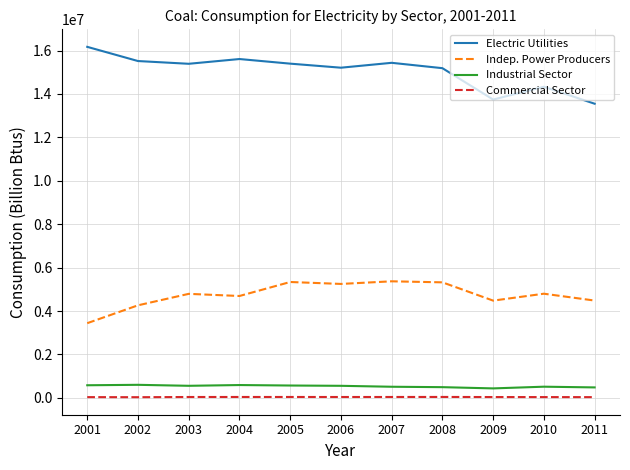

What is the total value across all series at 2005?

21350381